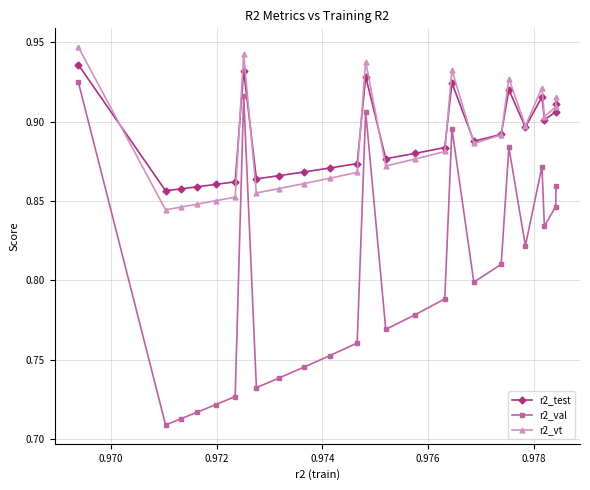

True or false: r2_val and r2_vt cross at least once.

False